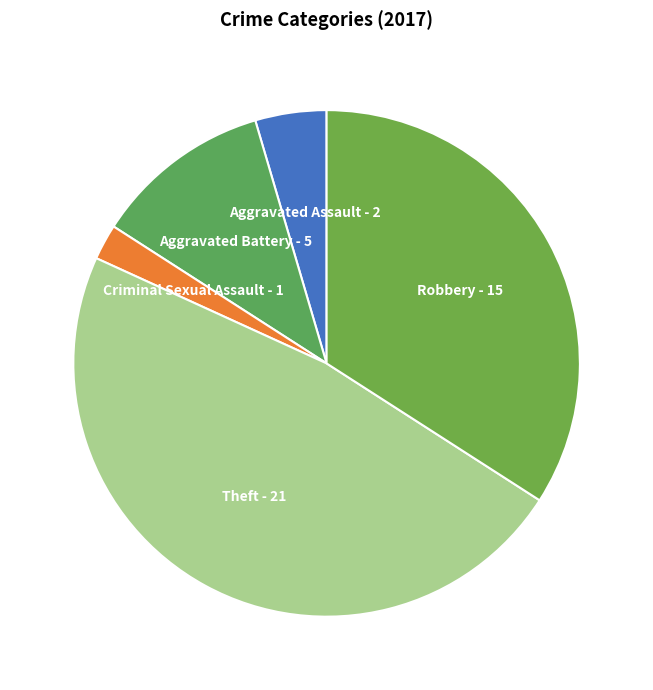

Count the number of slices in the pie.

5